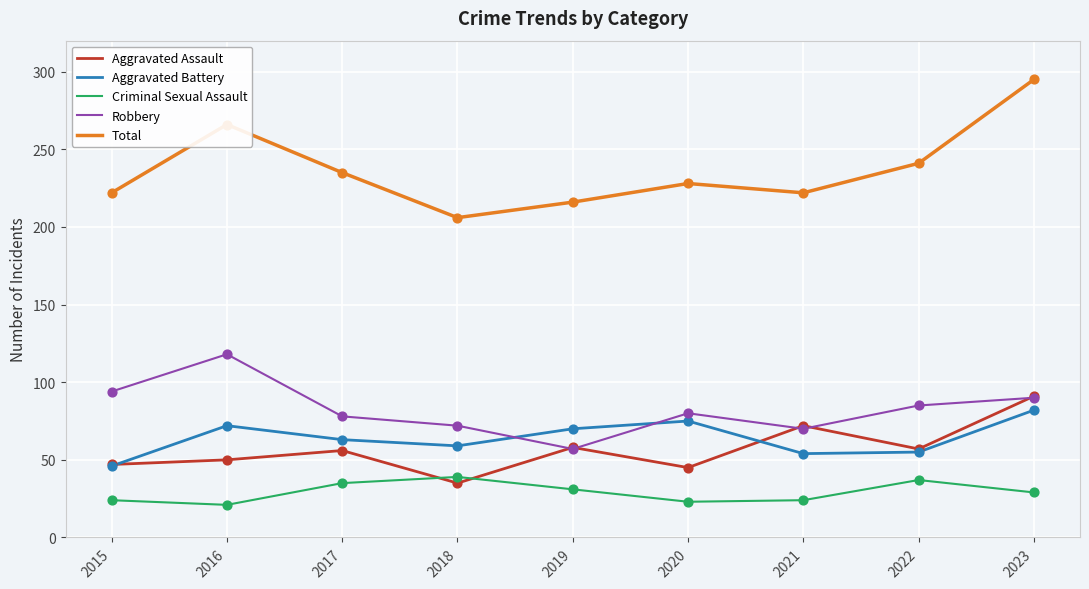

What is the difference between the highest and lowest values at 2019?

185